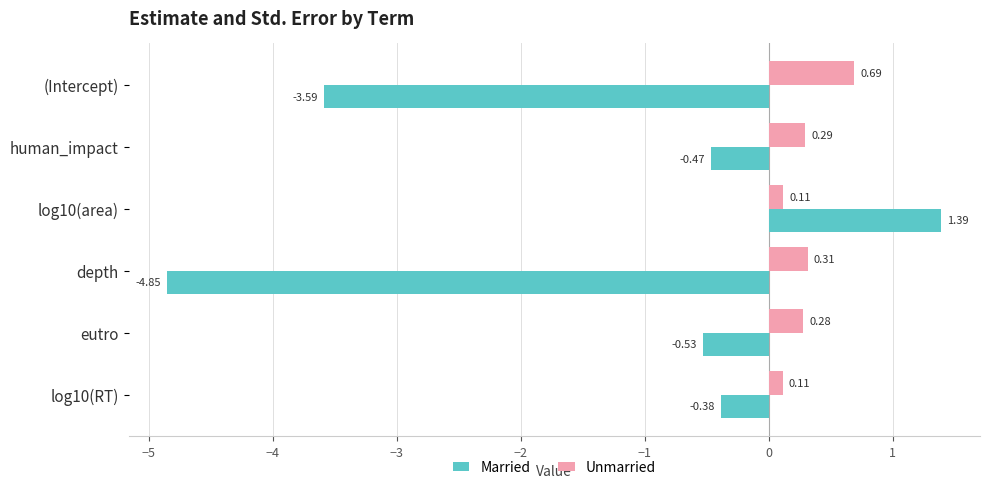

What is the spread (max minus min) of values at log10(RT)?

0.5